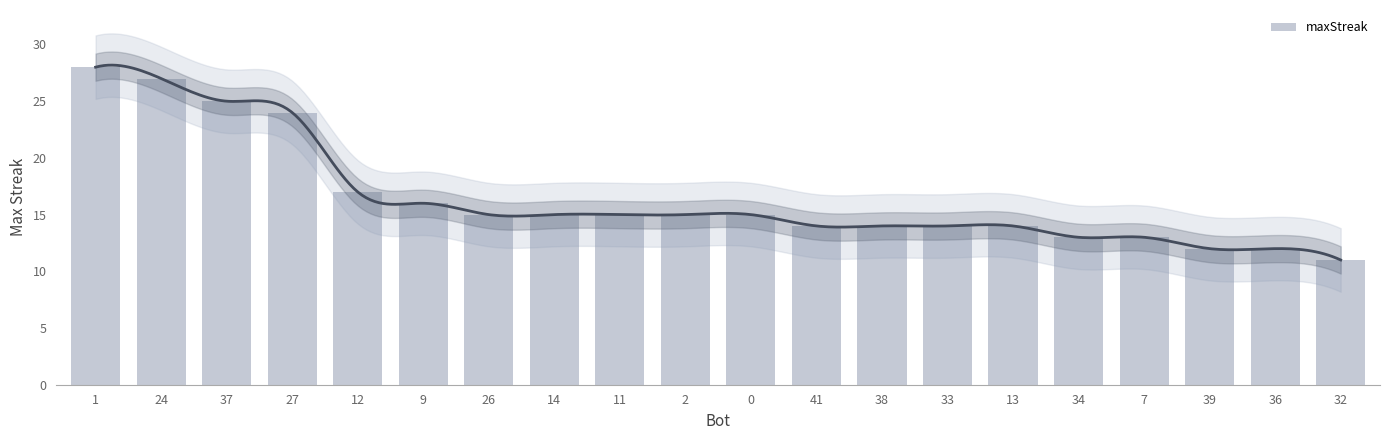

Which has a higher value, 37 or 24?

24